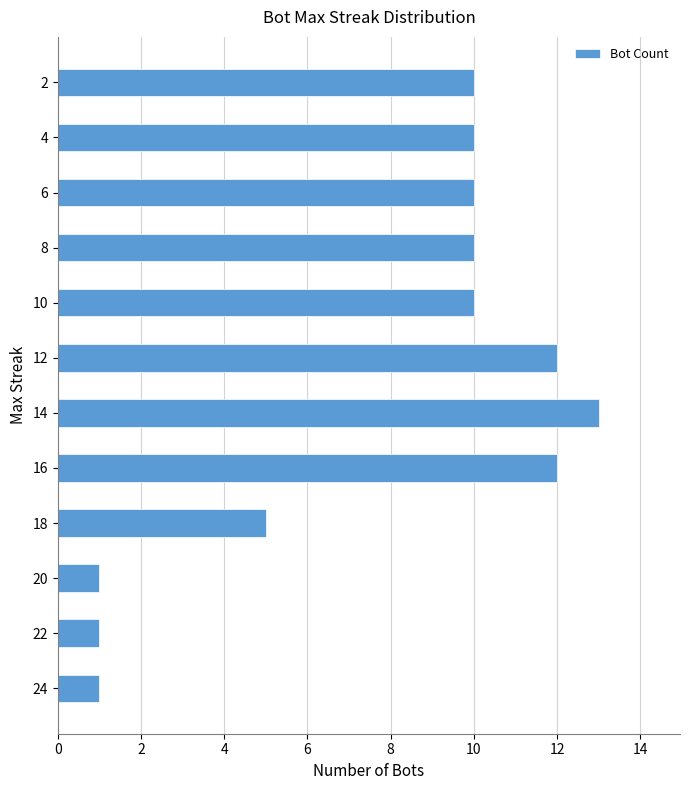

What is the change in value from 14 to 10?

-3